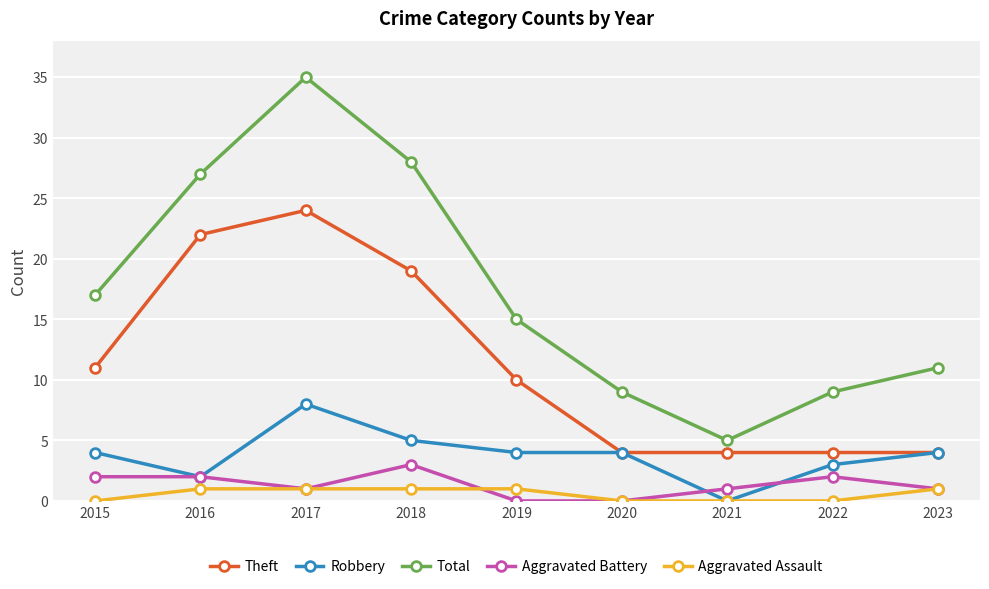

Count the number of data series in this chart.

5